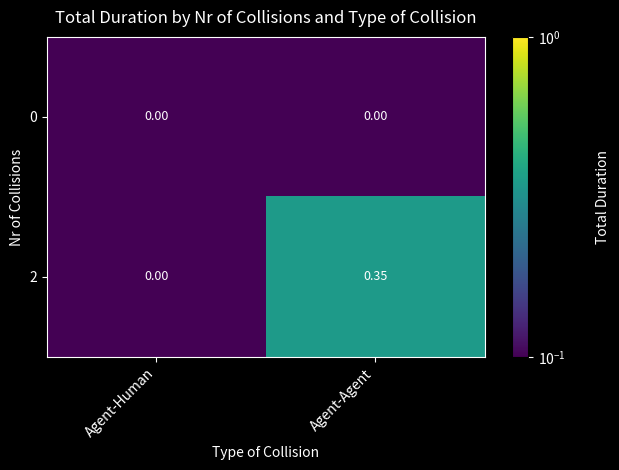

Between Agent-Human and Agent-Agent, which series saw the biggest shift?

2